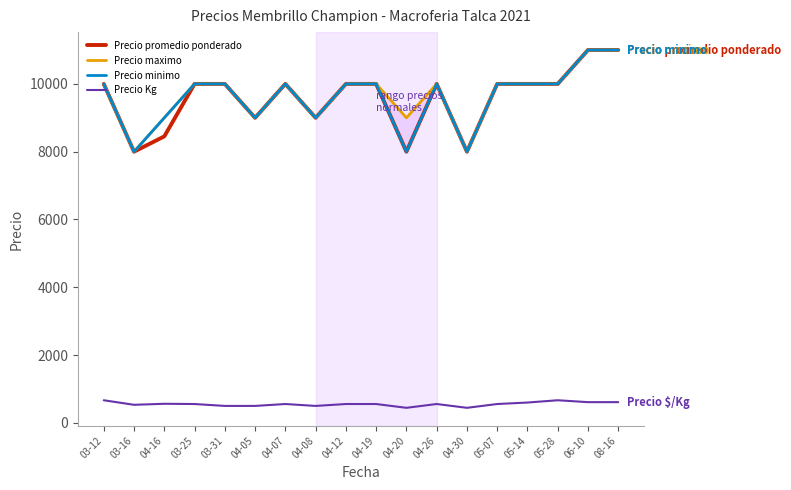

How many lines are shown in the chart?

4